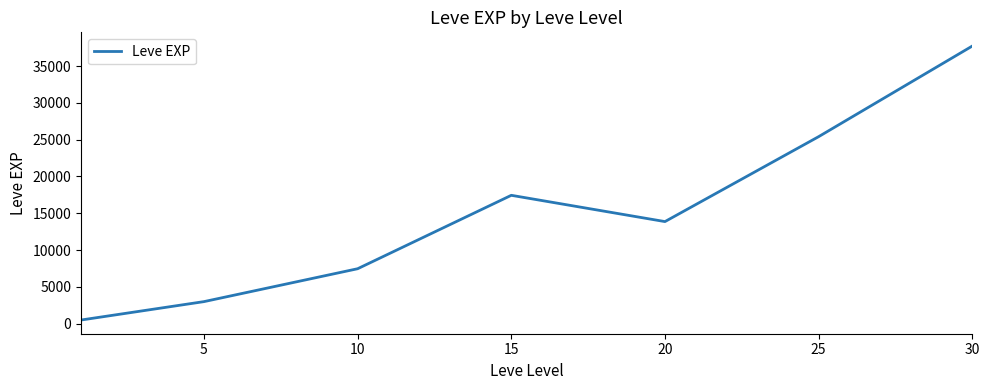

True or false: there are more than 1 points higher than both neighbors.

False